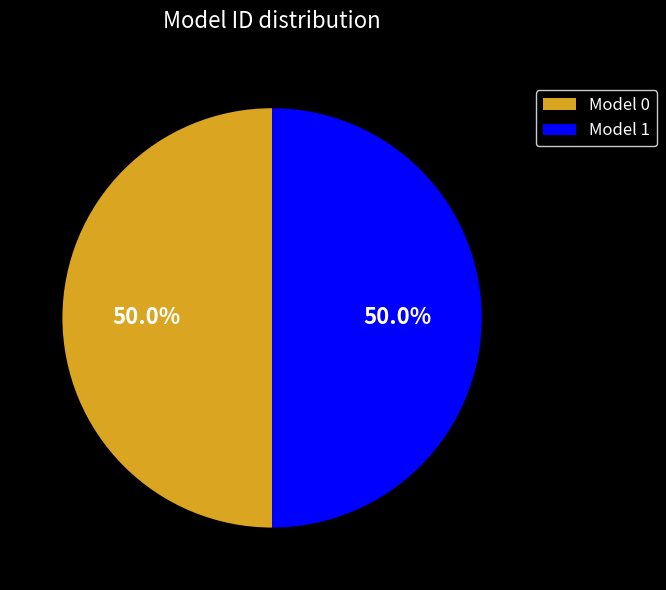

What percentage do Model 0 and Model 1 together represent?

100.0%